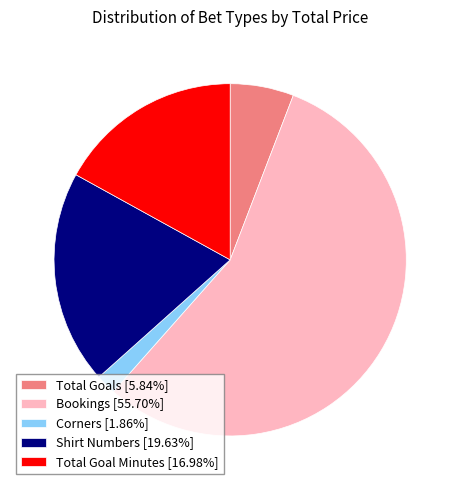

Combined, do Corners [1.86%] and Shirt Numbers [19.63%] account for over 50%?

No